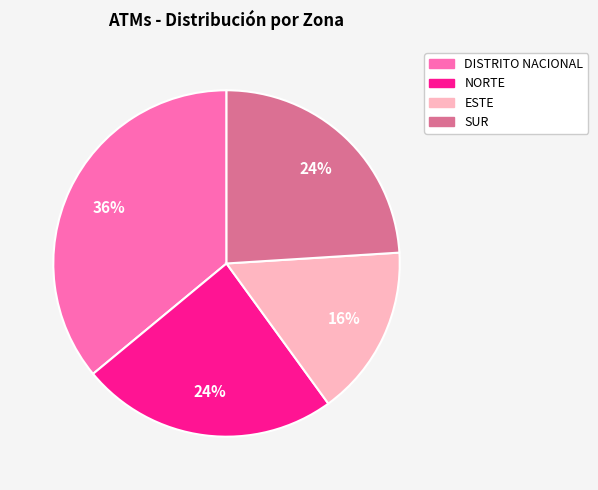

What percentage is the DISTRITO NACIONAL slice, to the nearest percent?

36%